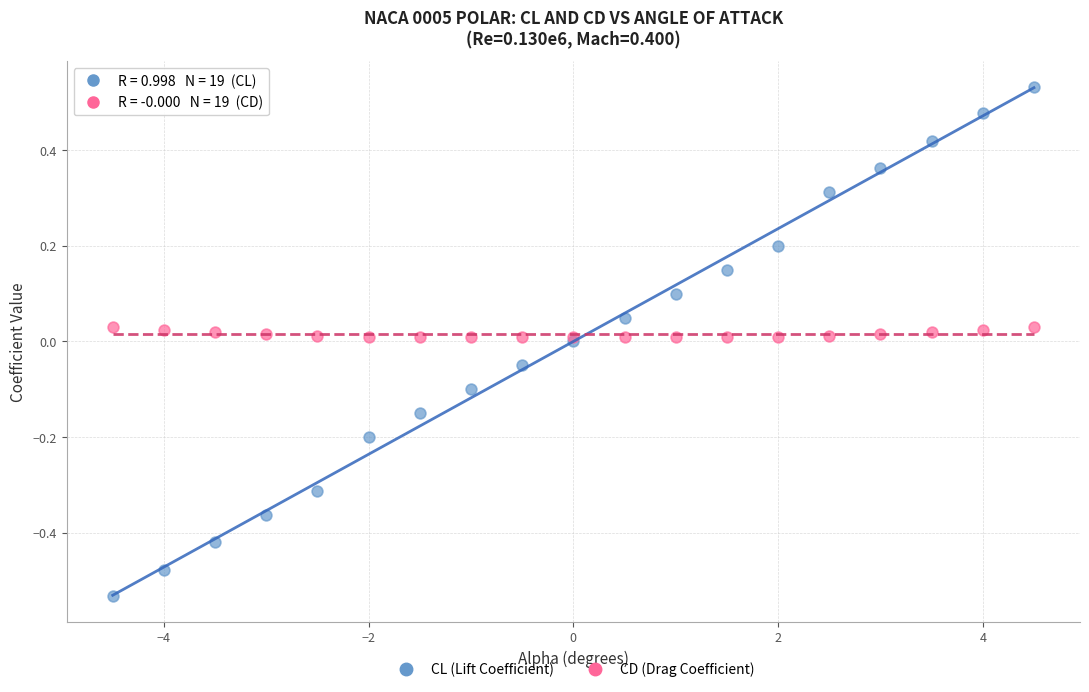

What are all the series names shown in the legend?

CL (Lift Coefficient), CD (Drag Coefficient)